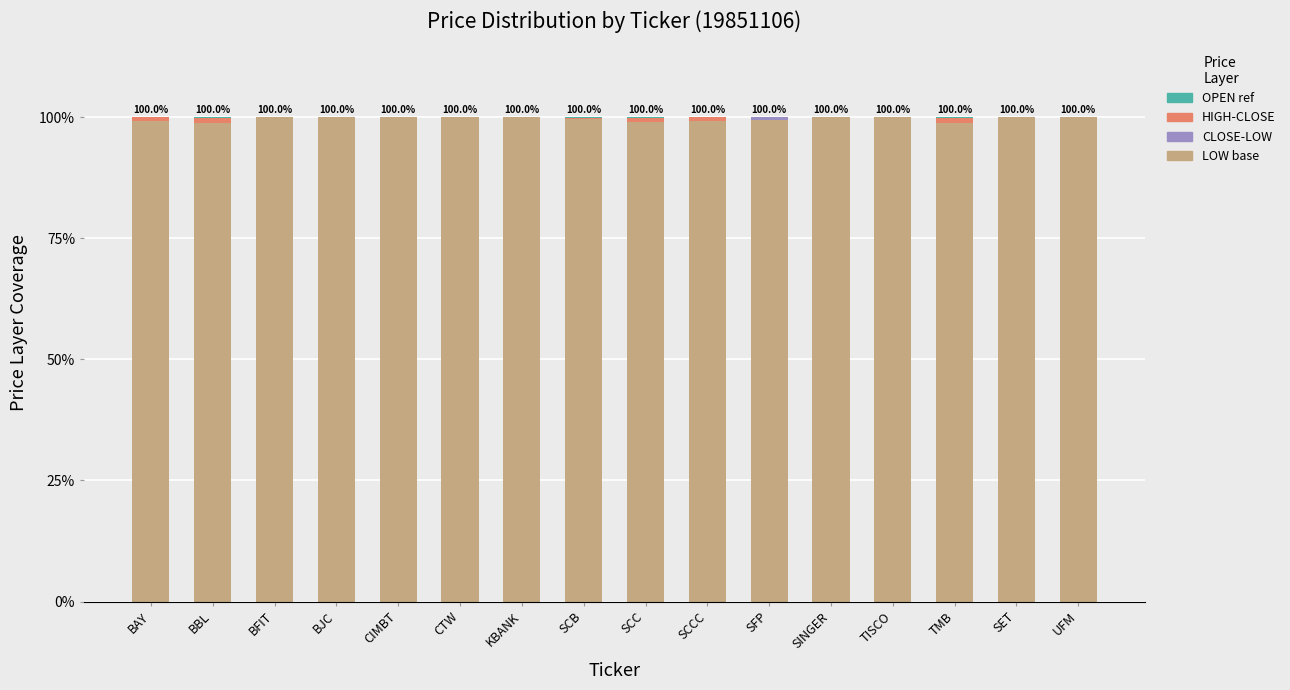

What is the total value across all series at SET?

100.0